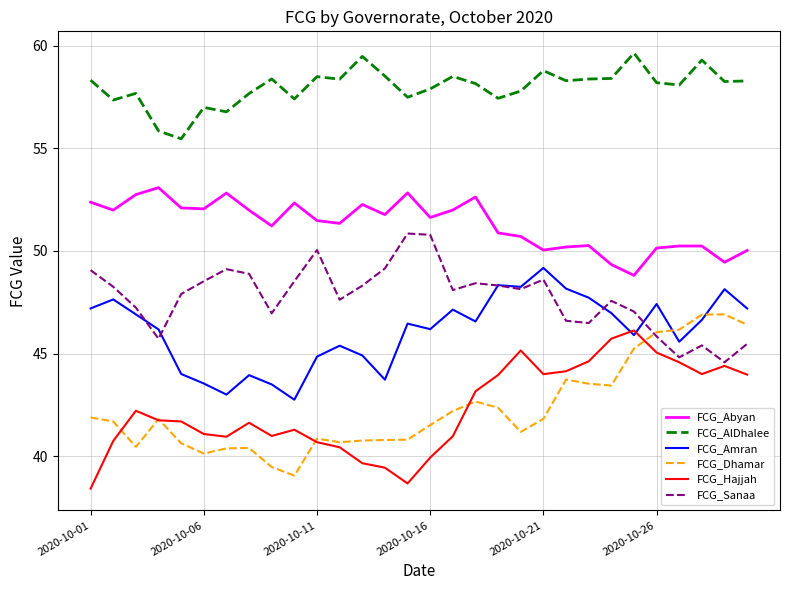

What is the lowest value of the FCG_Dhamar series?

39.1